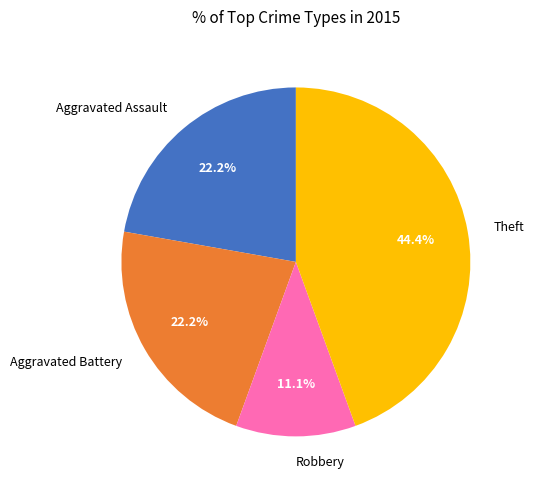

Between Robbery and Aggravated Assault, which is larger?

Aggravated Assault